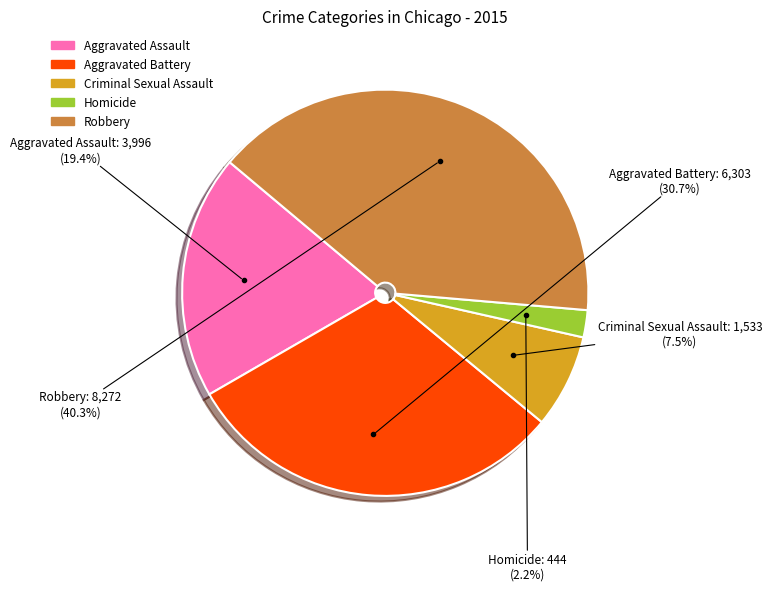

Is it true that Robbery is 40% of the pie?

True